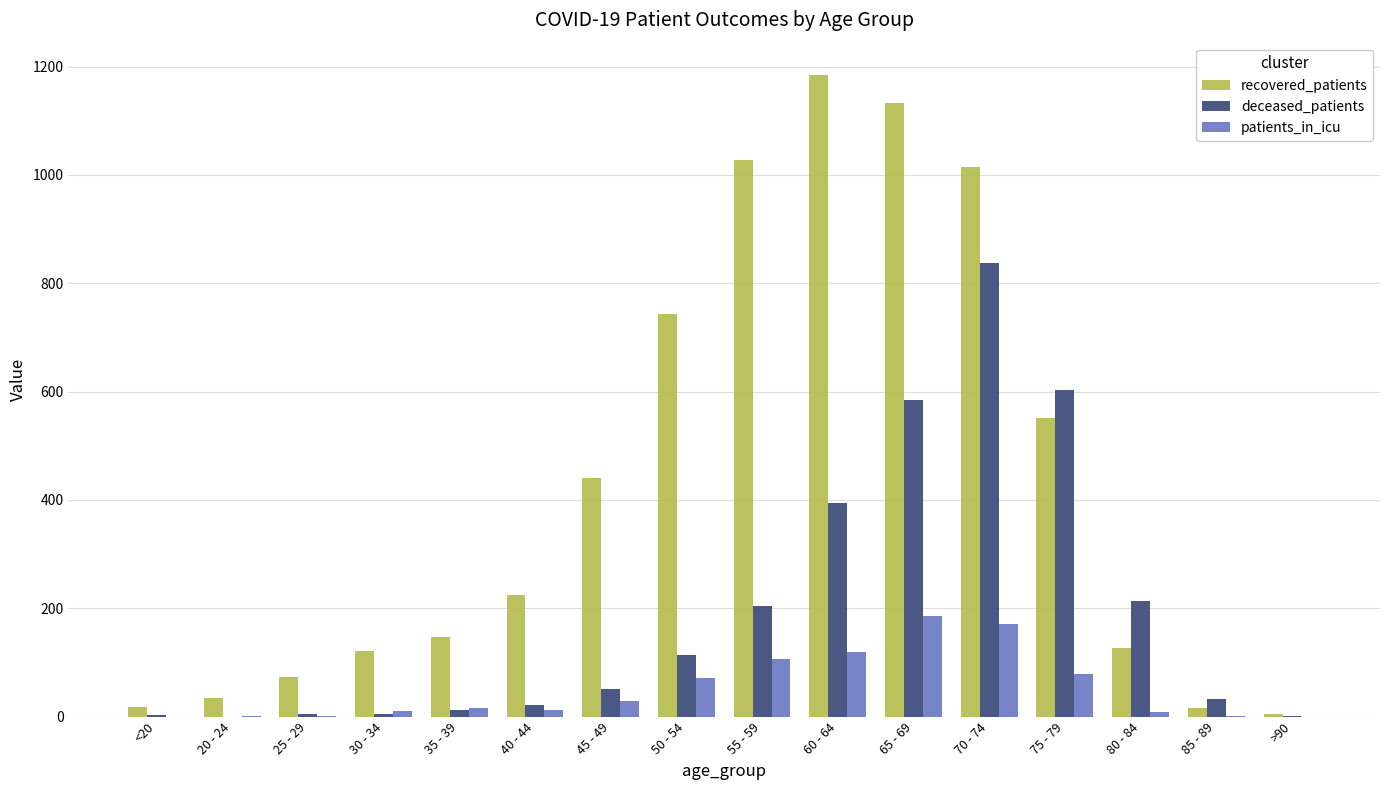

Which series changed the most between 45 - 49 and 60 - 64?

recovered_patients